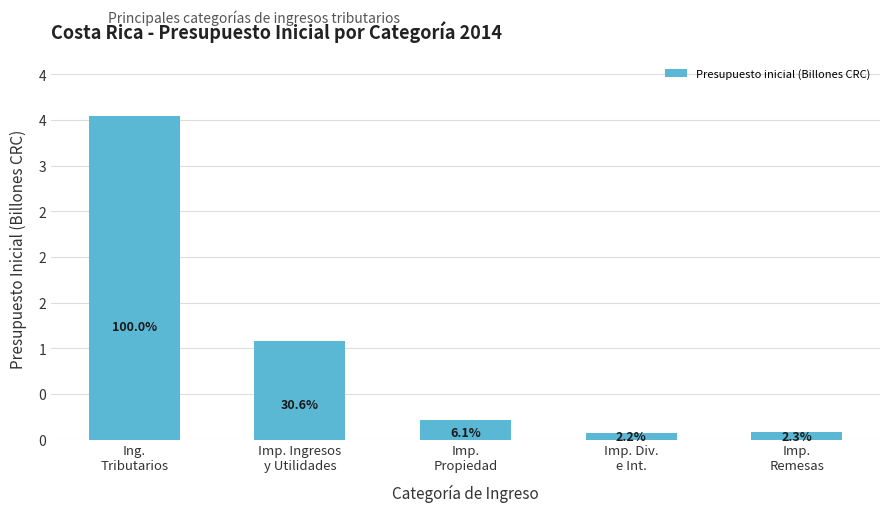

Where is the data nearest to the value 1?

Imp. Ingresos
y Utilidades